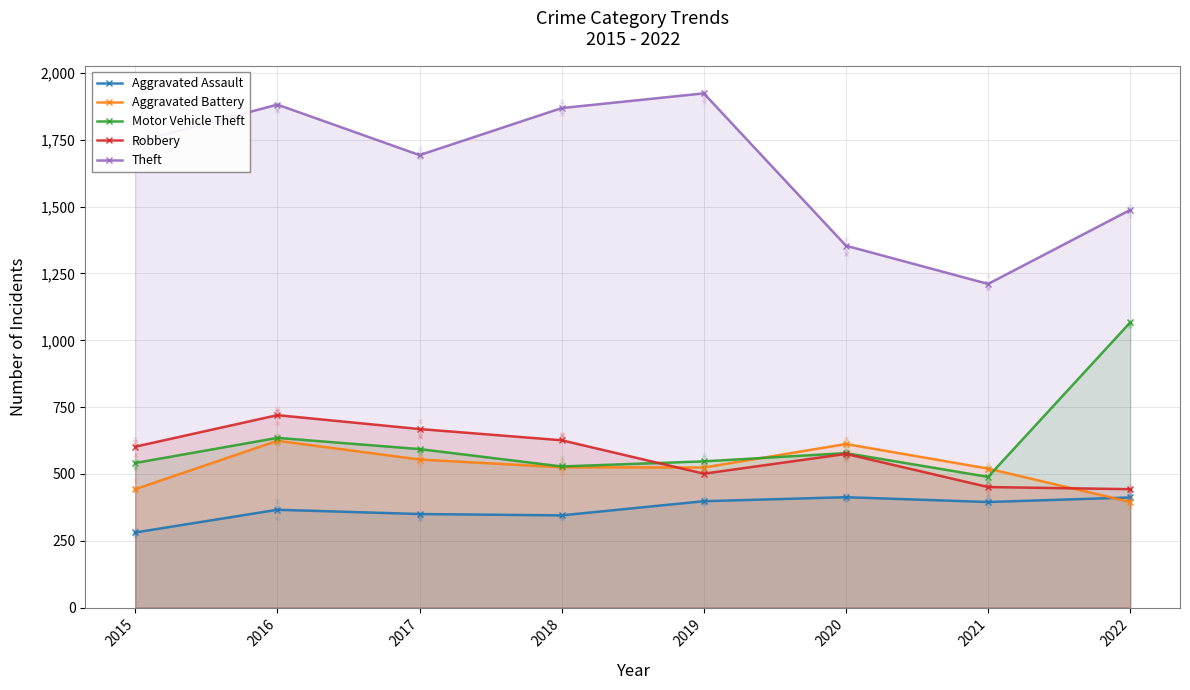

What is the value of the Motor Vehicle Theft point at the 3rd from the left?

593